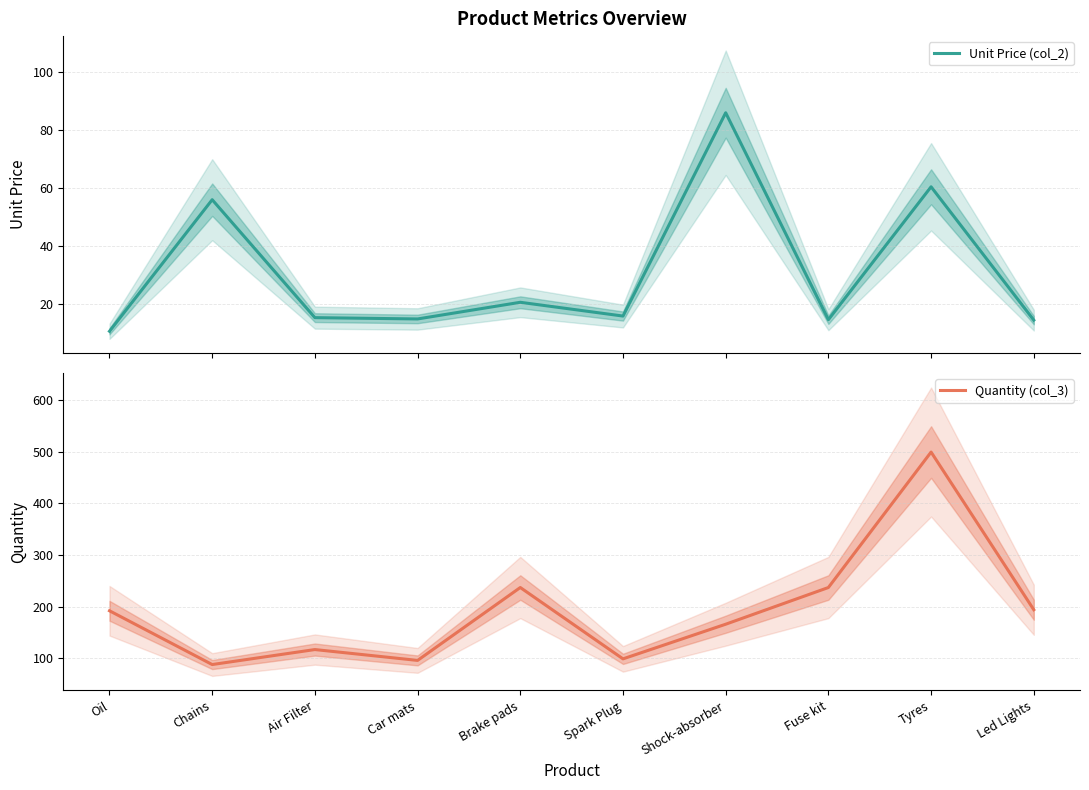

Which series has the largest total across all categories?

Quantity (col_3)